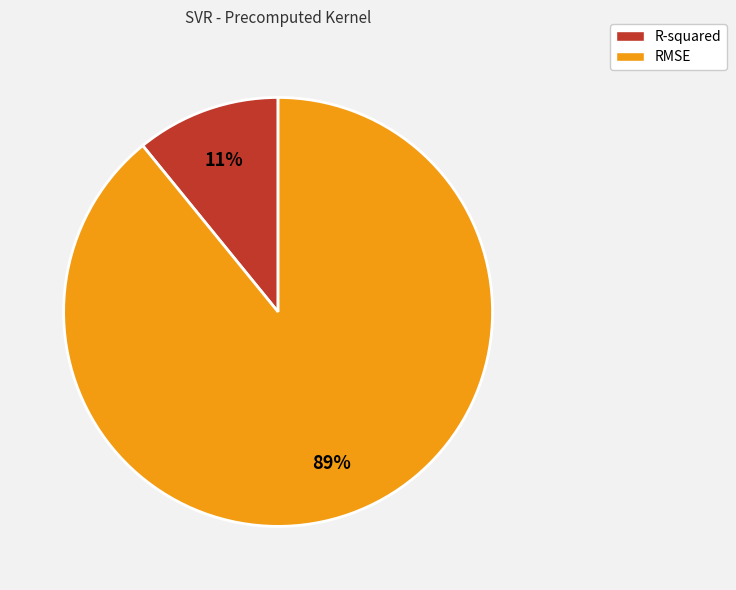

Combined, do RMSE and R-squared account for over 50%?

Yes